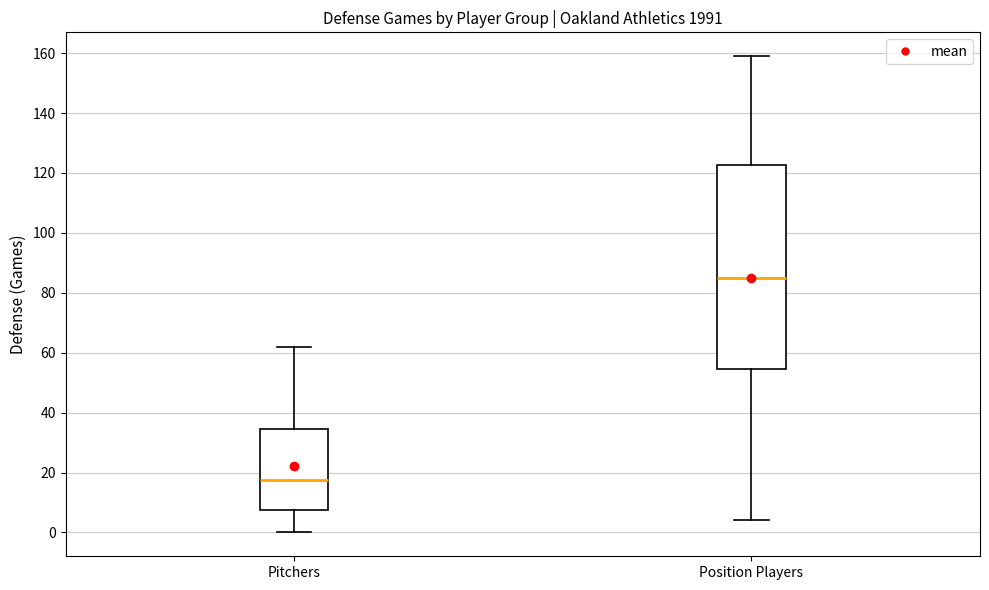

Reading left to right, transcribe this box plot: for each box, give where its median line is, the range the box spans, and where its two whiskers end, as read against the y-axis. The values are not printed on the chart, so give them approximately, as read against the axis.

Pitchers: median 18, box 8 to 34, whiskers 0 to 62
Position Players: median 86, box 54 to 122, whiskers 4 to 160